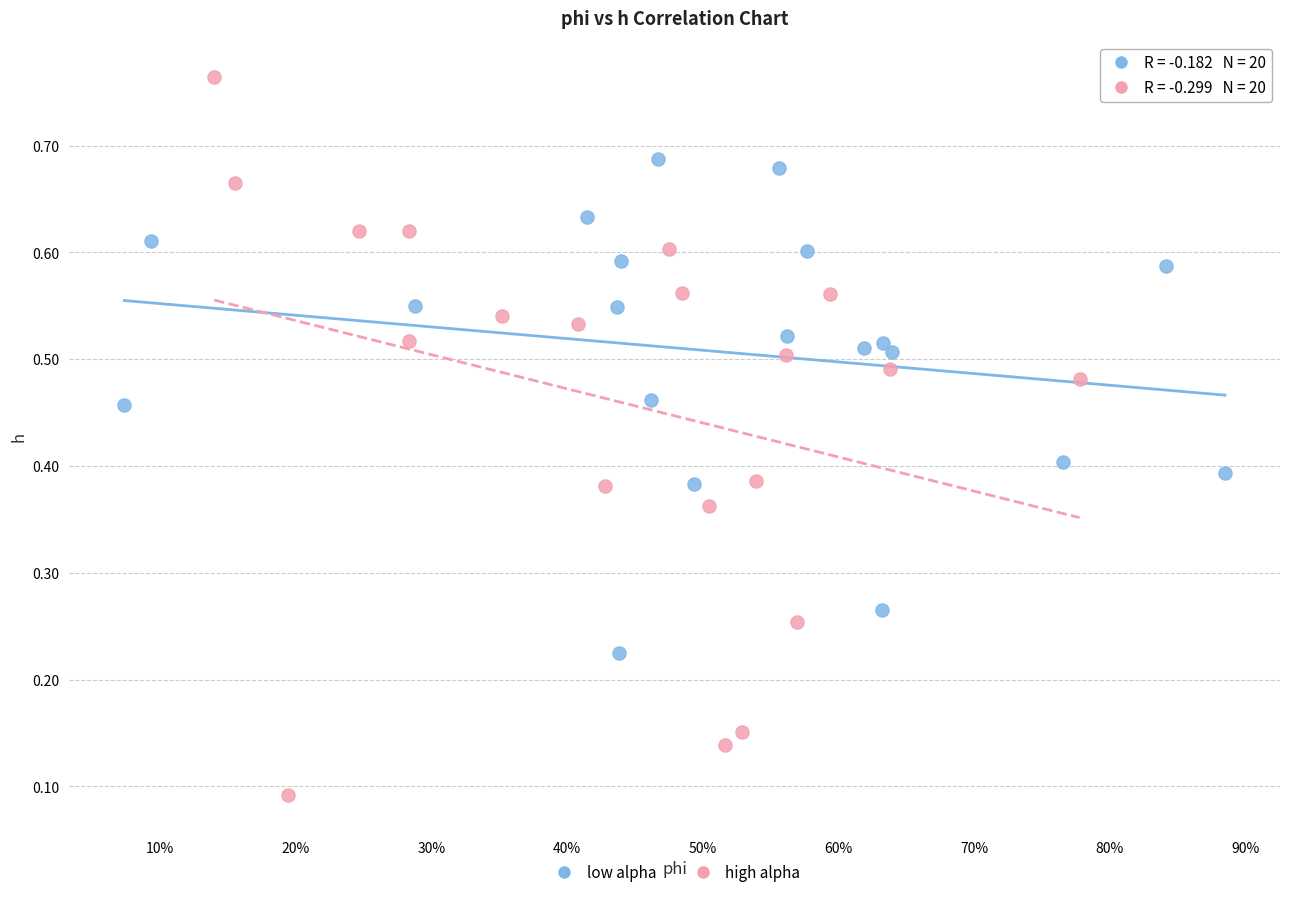

Which series reaches the maximum Y coordinate?

high alpha